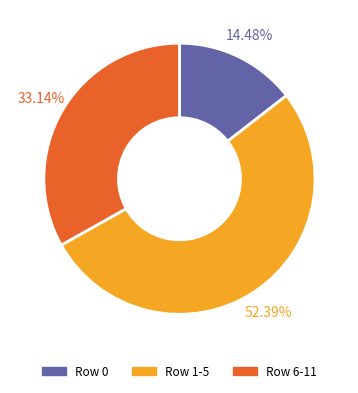

What is the smallest slice in the pie chart?

Row 0